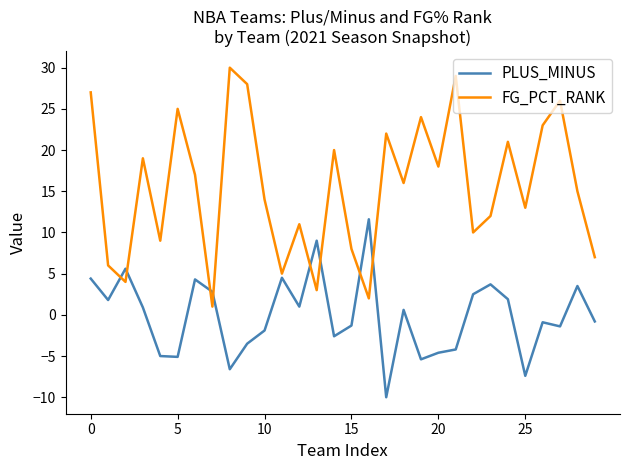

Rank the series by their maximum value, from lowest to highest.

PLUS_MINUS, FG_PCT_RANK